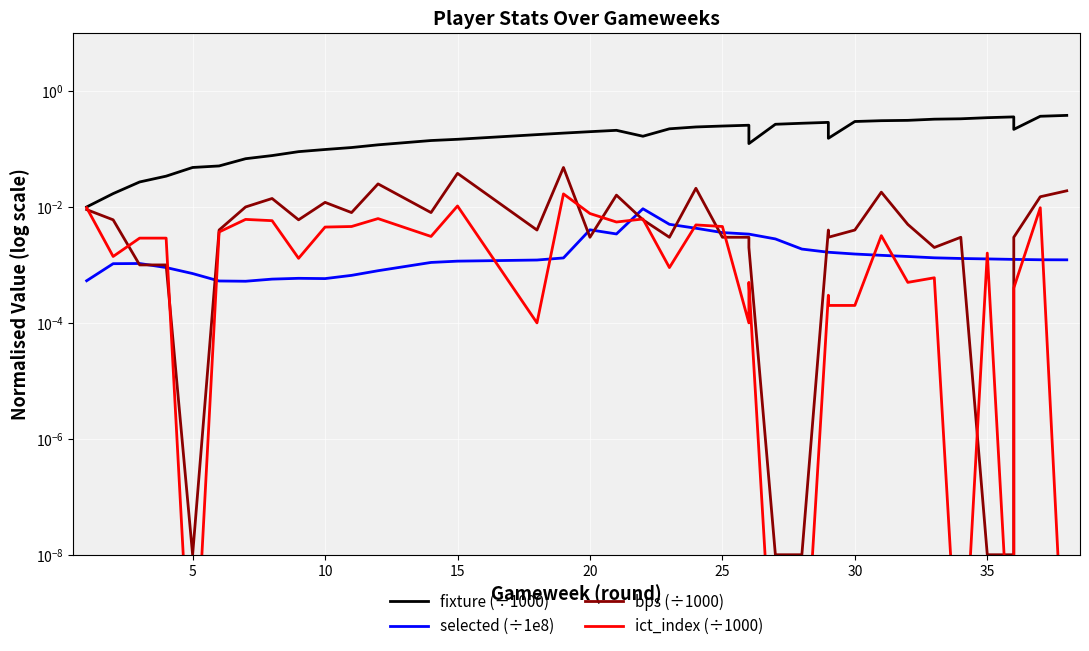

Between 15 and 10, which is larger?

15